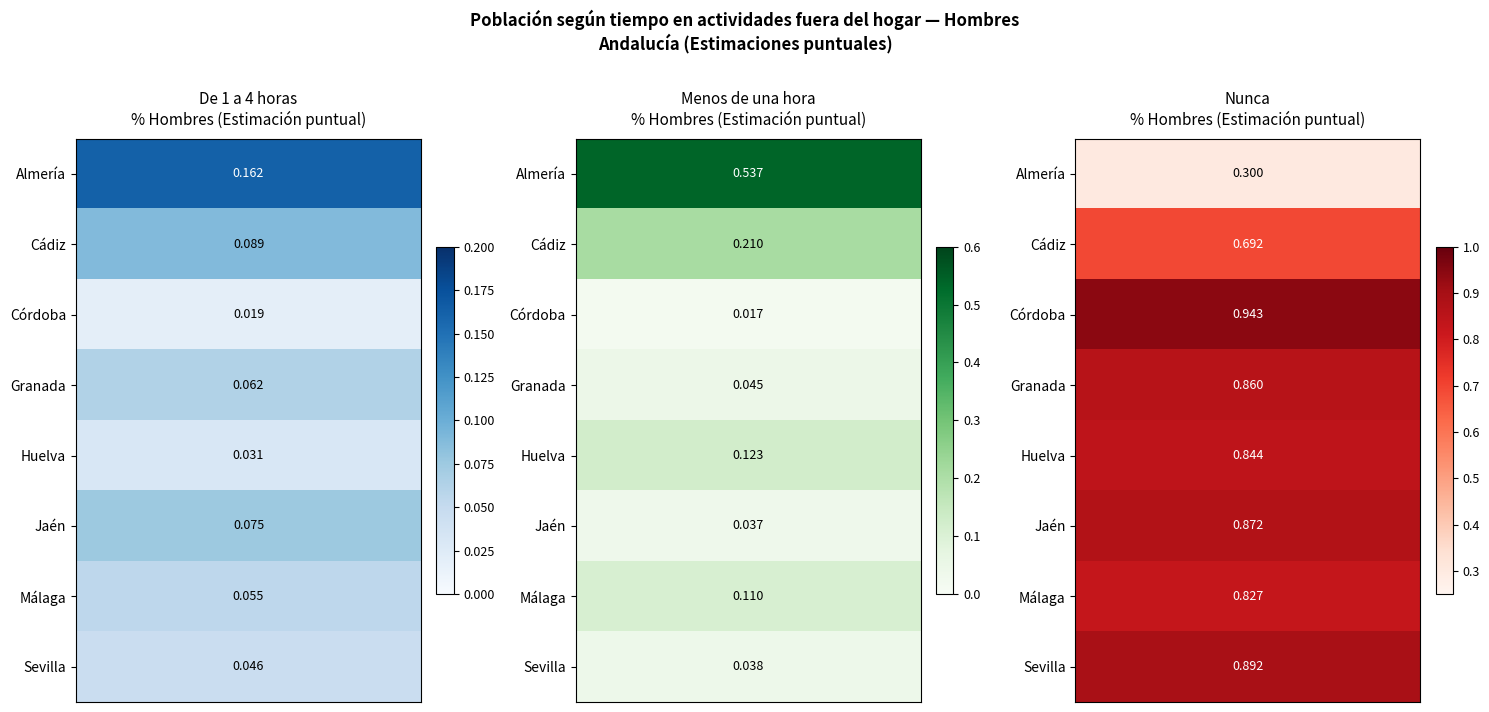

What is the total value across all series at Cádiz?

1.0